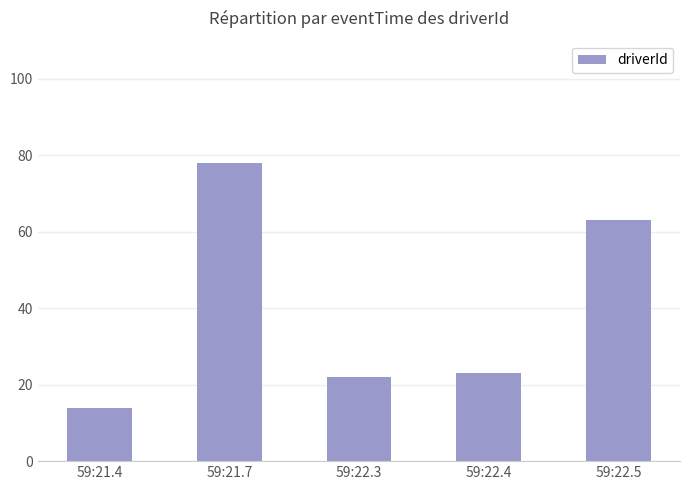

Rank the categories by value from highest to lowest.

59:21.7, 59:22.5, 59:22.4, 59:22.3, 59:21.4